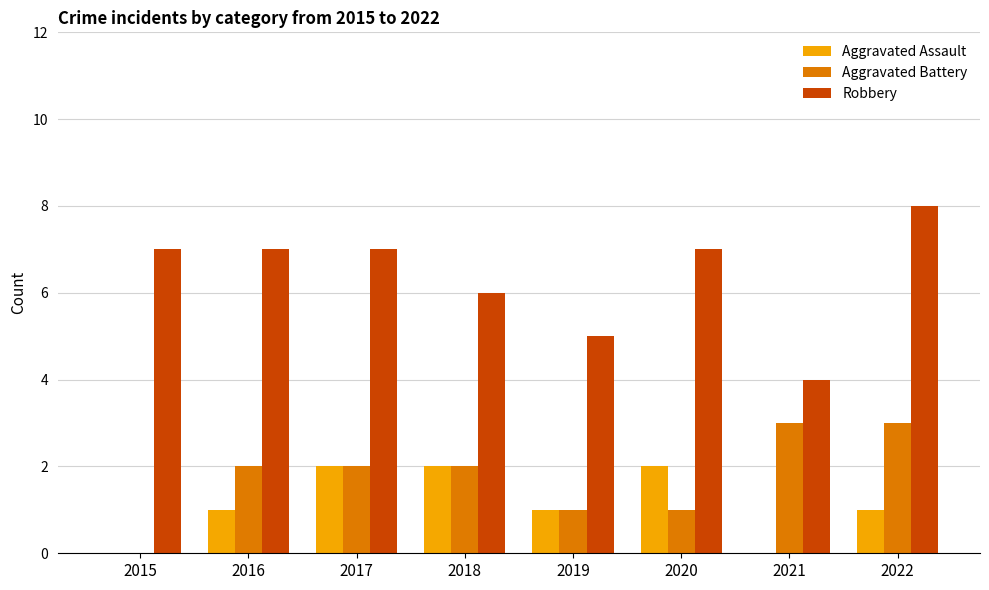

How many groups of bars are there?

8